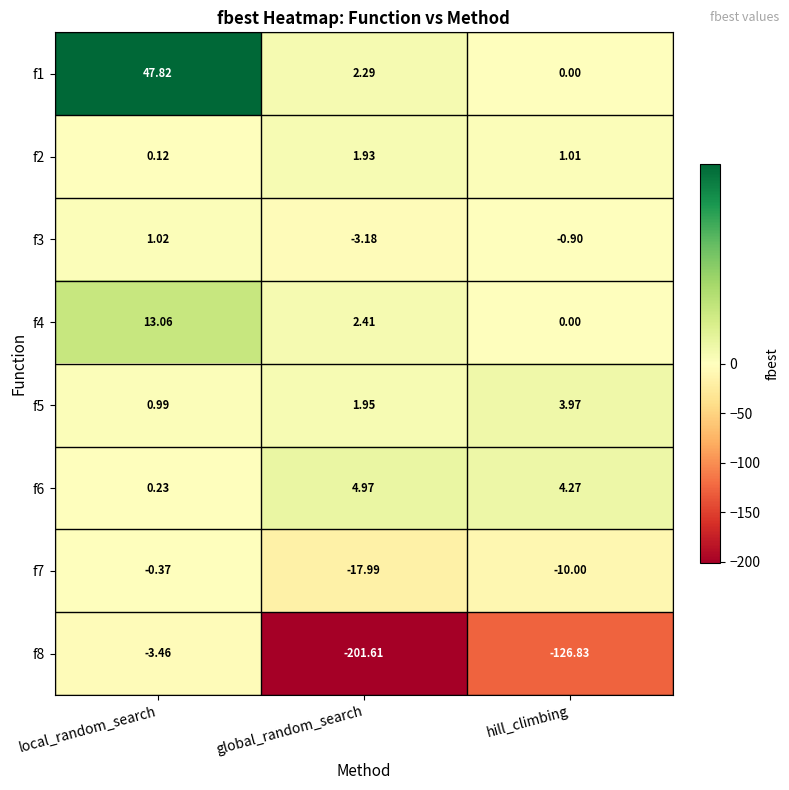

At which label is f4 closest to 6?

global_random_search